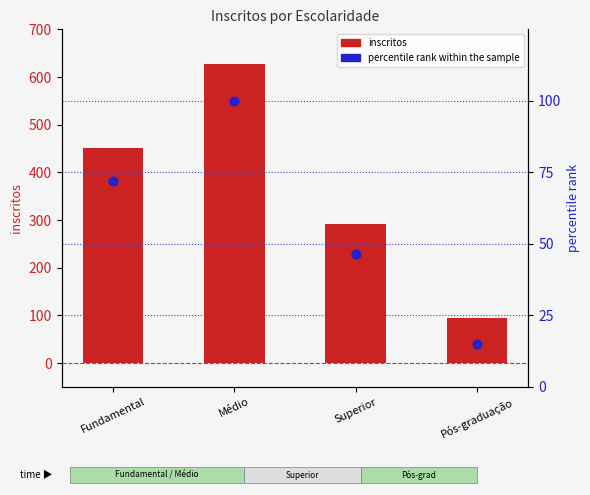

At how many categories does at least one series exceed 157?

3